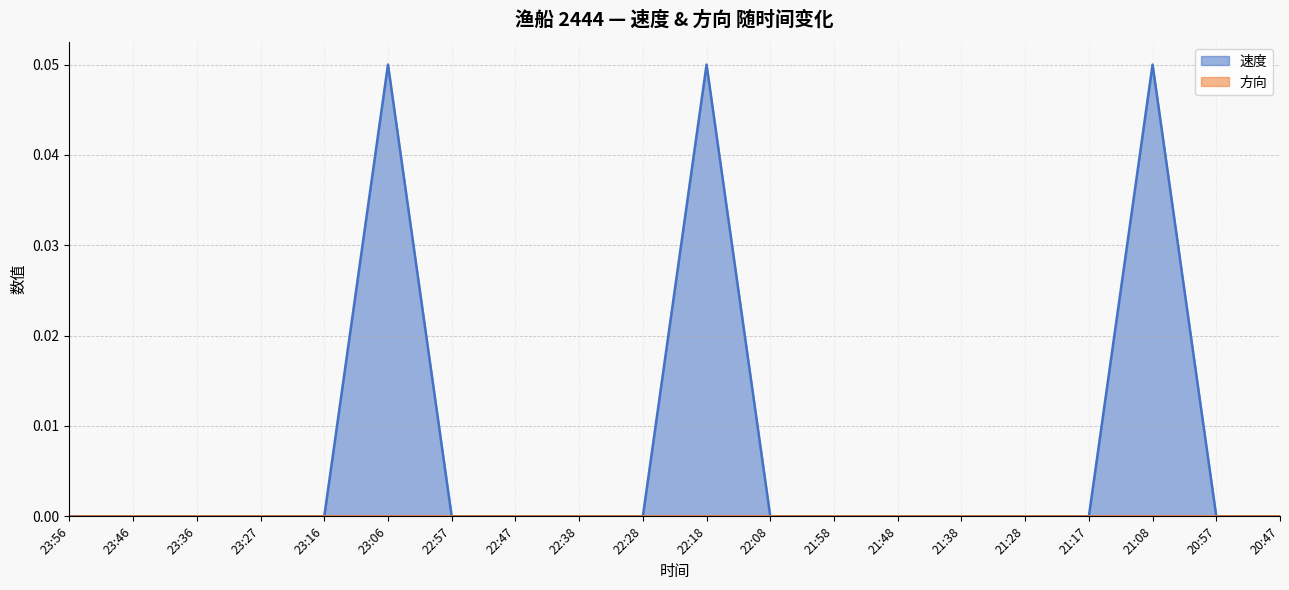

Reading left to right, what are all the values shown in this chart?

0.0	0.0	0.0	0.0	0.0	0.1	0.0	0.0	0.0	0.0	0.1	0.0	0.0	0.0	0.0	0.0	0.0	0.1	0.0	0.0